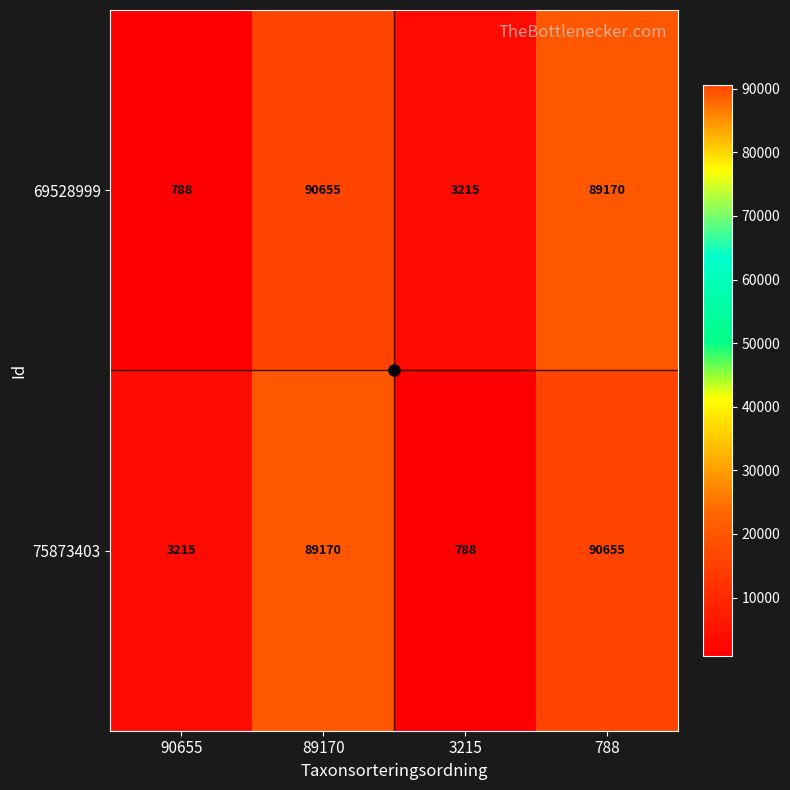

True or false: 69528999 has a value of 89170 at 788.

True